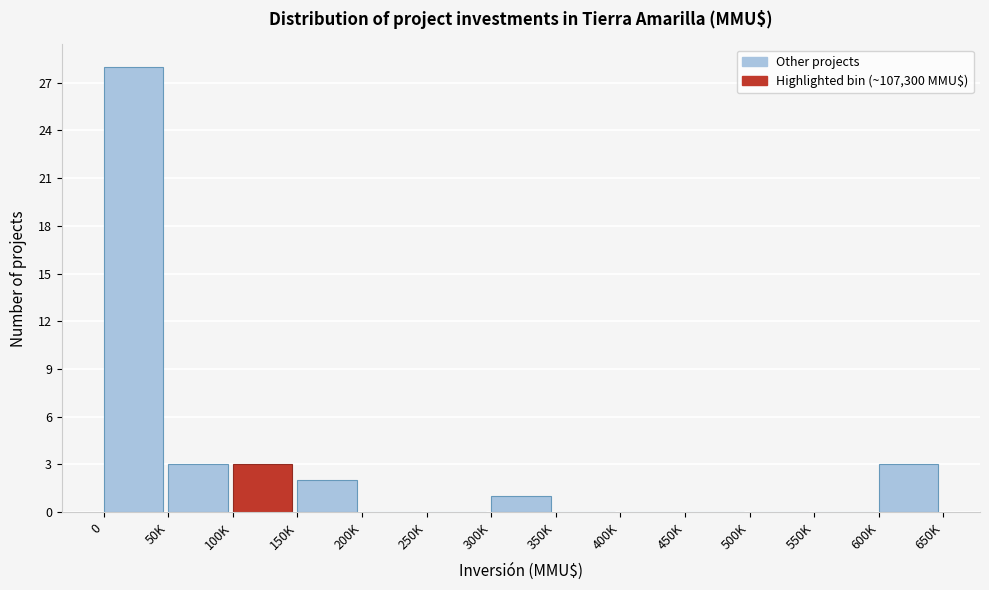

Reading right to left, what are all the values shown in this chart?

600K=3	550K=0	500K=0	450K=0	400K=0	350K=0	300K=1	250K=0	200K=0	150K=2	100K=3	50K=3	0=28